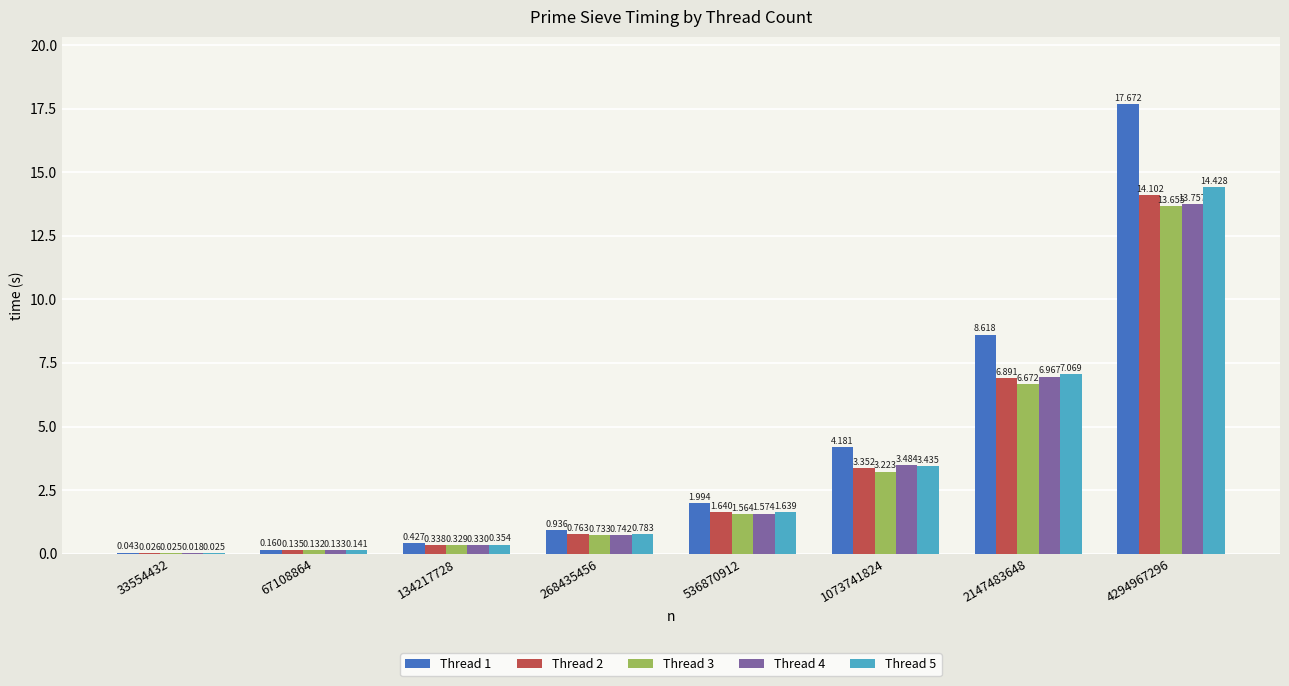

Is the value of Thread 4 at 1073741824 greater than the value of Thread 2 at 67108864?

Yes